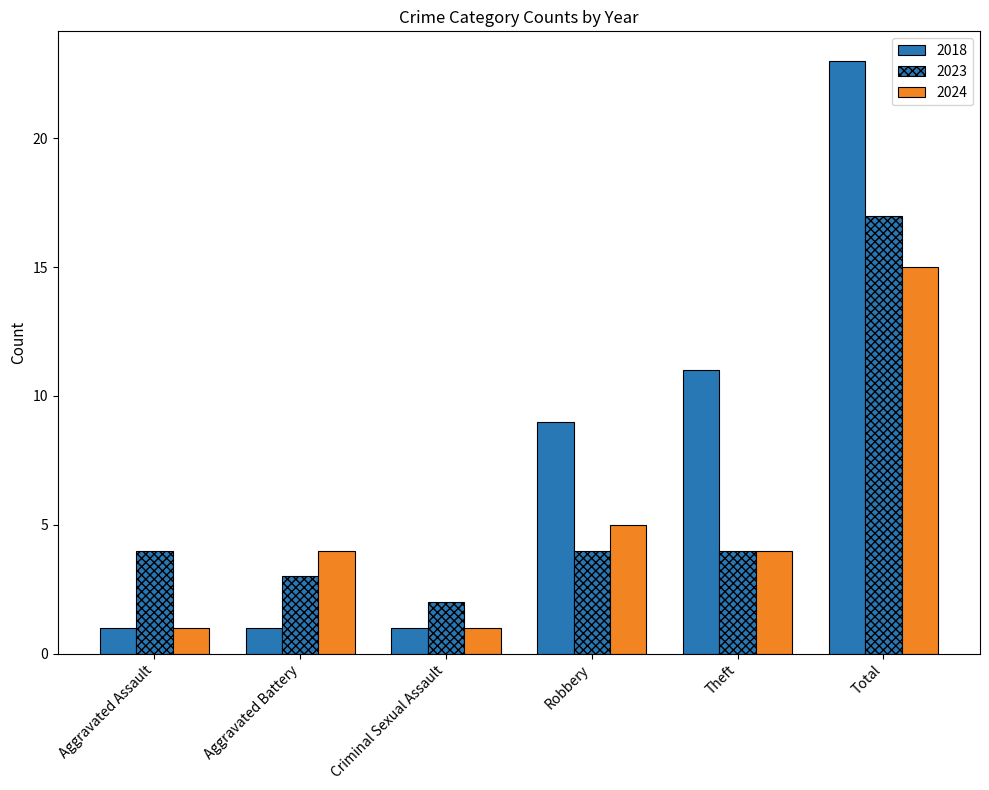

How many bars are there in total?

18